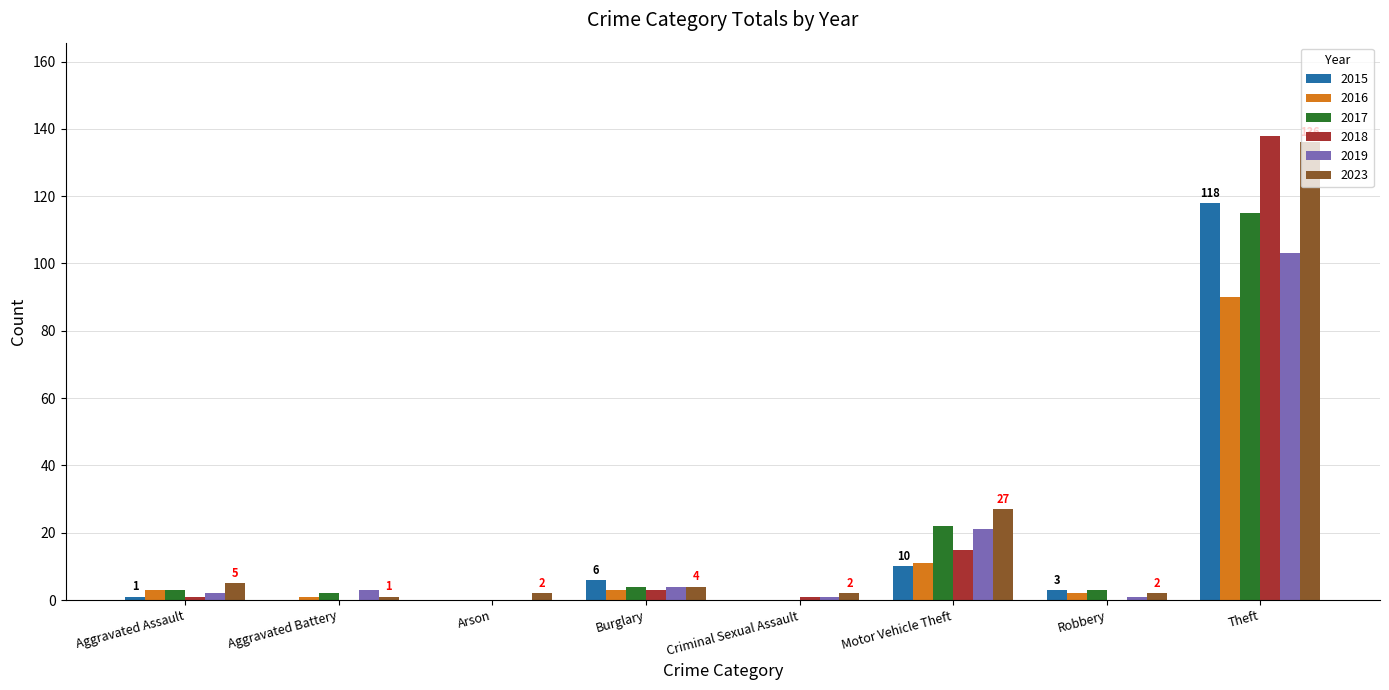

How many data points does each series have?

8